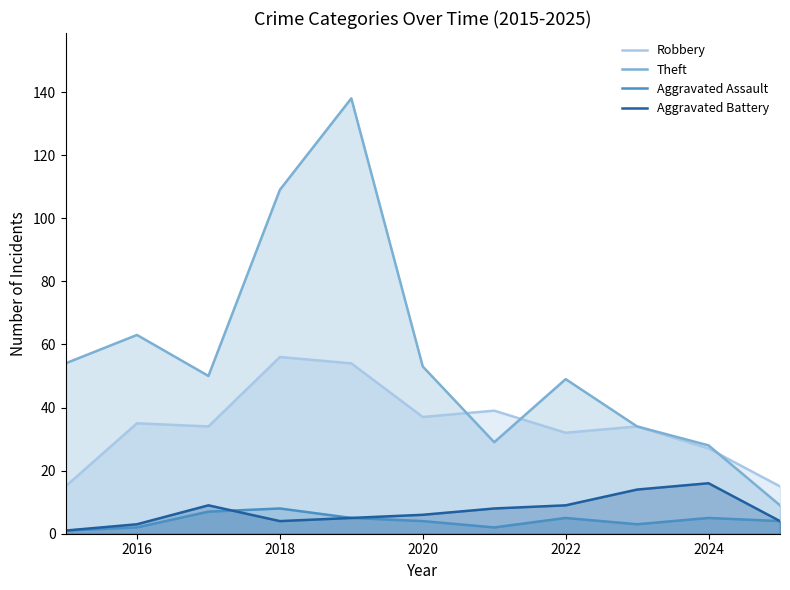

At how many categories does at least one series exceed 74?

2